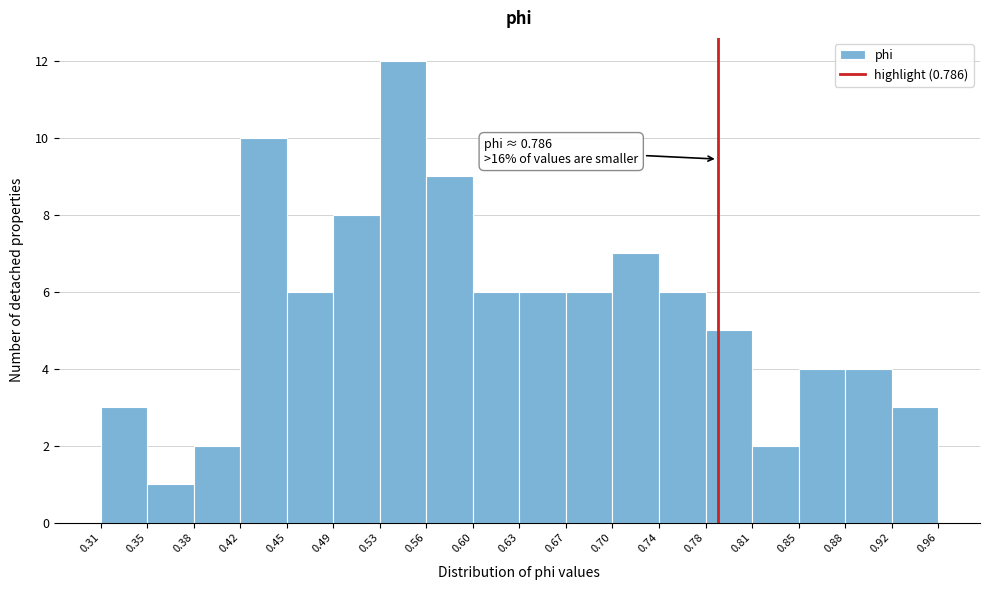

Over which range of the x-axis is the bar tallest?

0.53 to 0.56